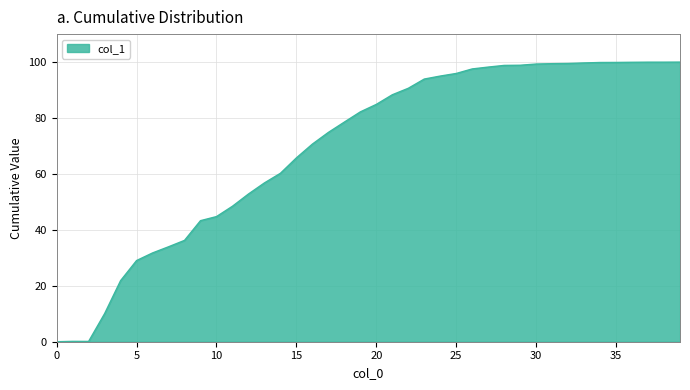

What is the difference between the maximum and minimum values?

100.0